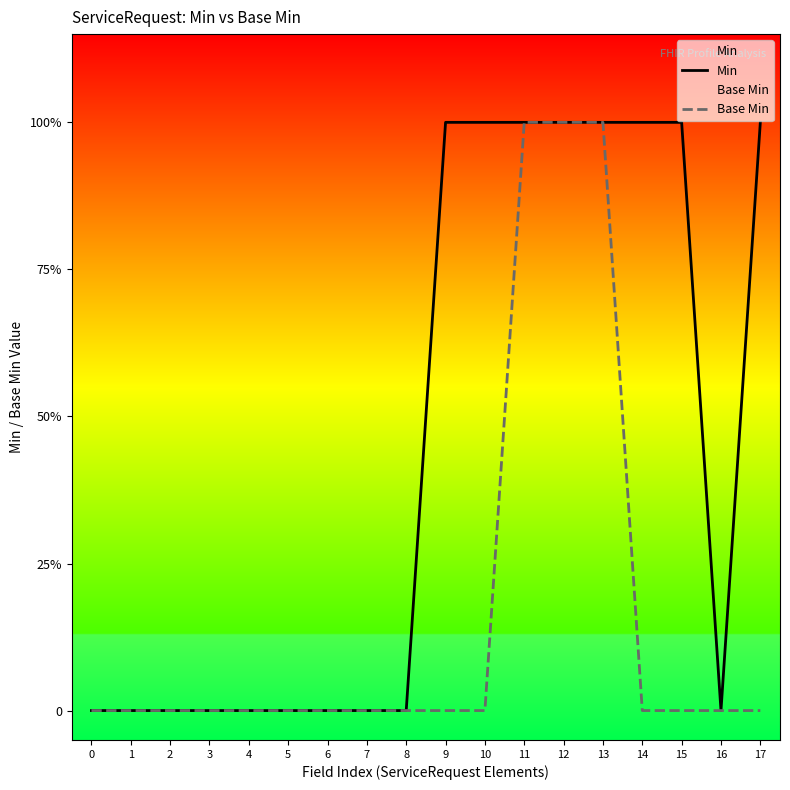

Reading left to right, what are all the values shown in this chart?

Min: 0	0	0	0	0	0	0	0	0	1	1	1	1	1	1	1	0	1
Base Min: 0	0	0	0	0	0	0	0	0	0	0	1	1	1	0	0	0	0